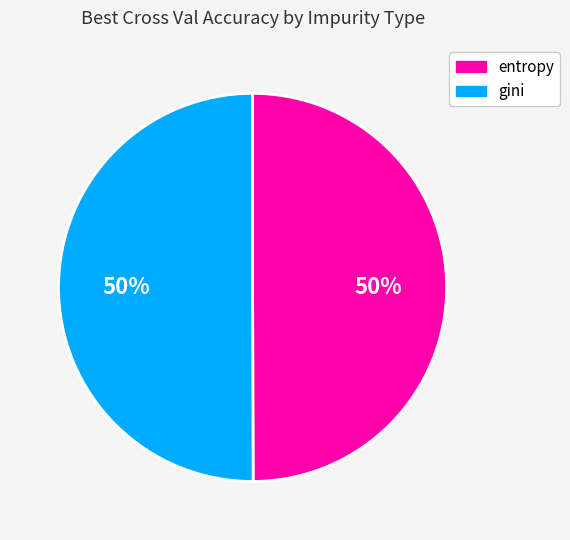

Approximately how many times larger is the value at entropy compared to gini?

1.0